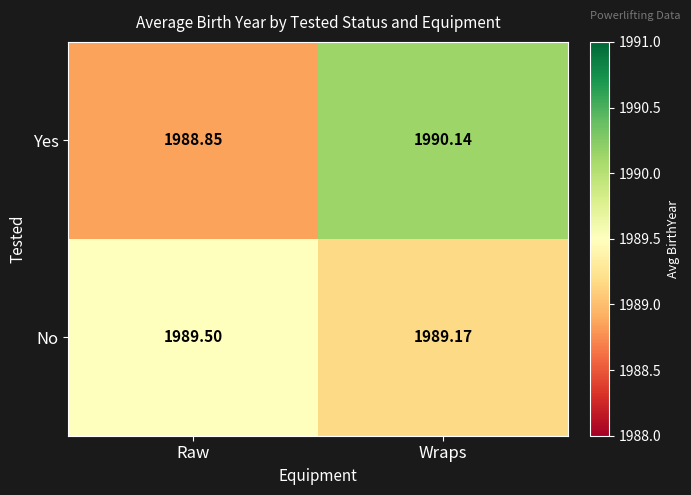

Is the value of Yes at Wraps greater than the value of No at Wraps?

Yes